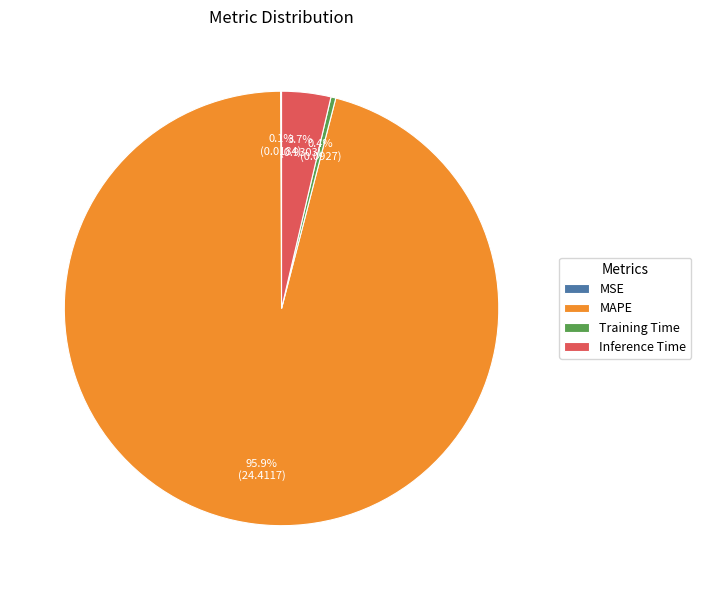

What is the largest slice in the pie chart?

MAPE